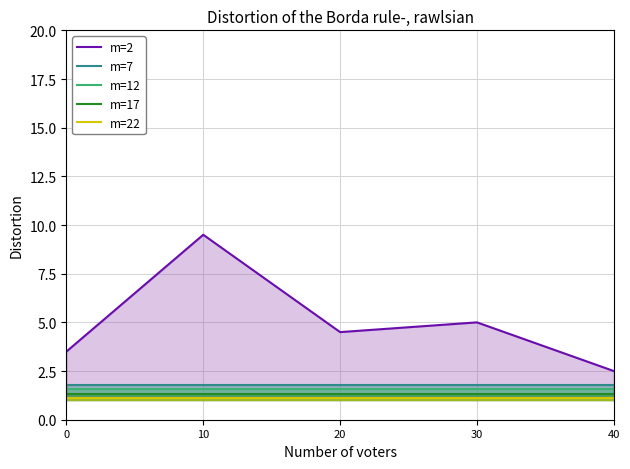

True or false: m=12 has a value of 2.4 at 10.

False